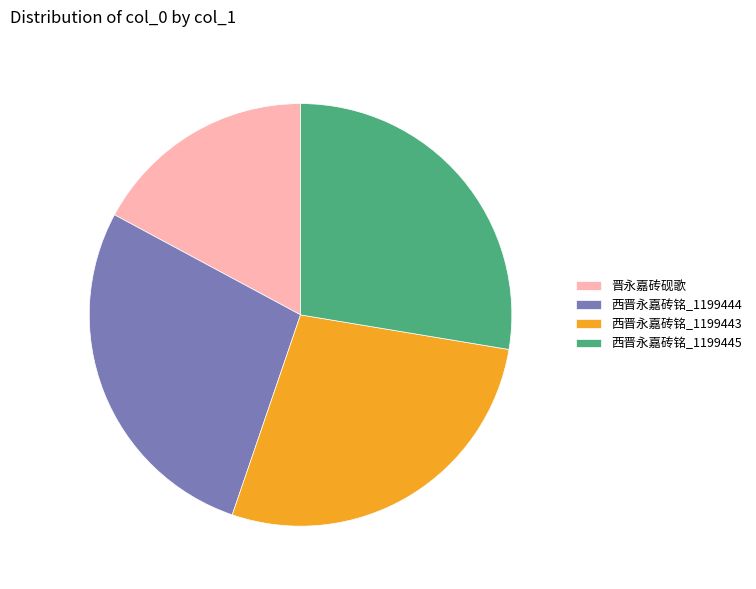

The 西晋永嘉砖铭_1199444 slice represents 33% of the pie. True or false?

False